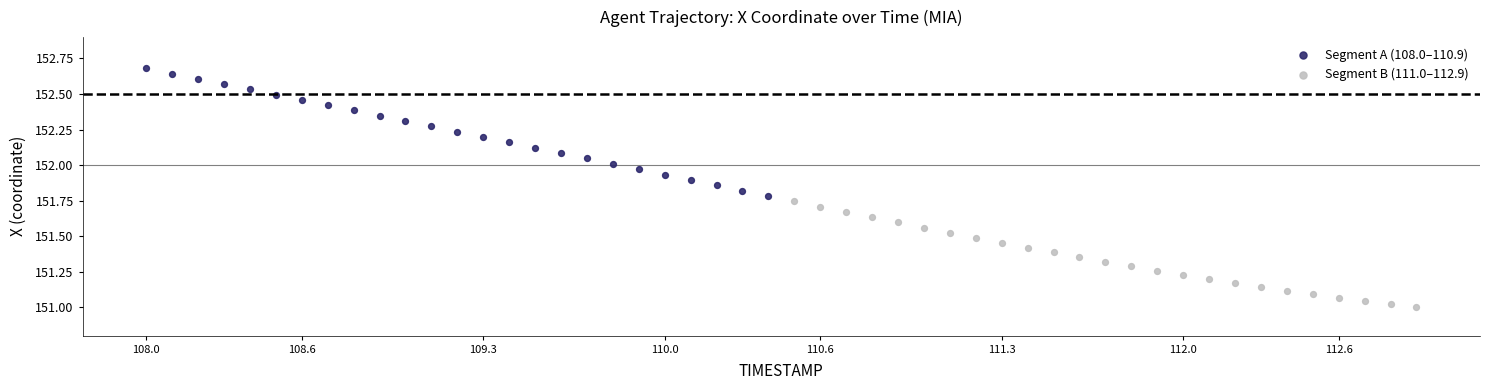

Which series reaches the maximum Y coordinate?

Segment A (108.0–110.9)